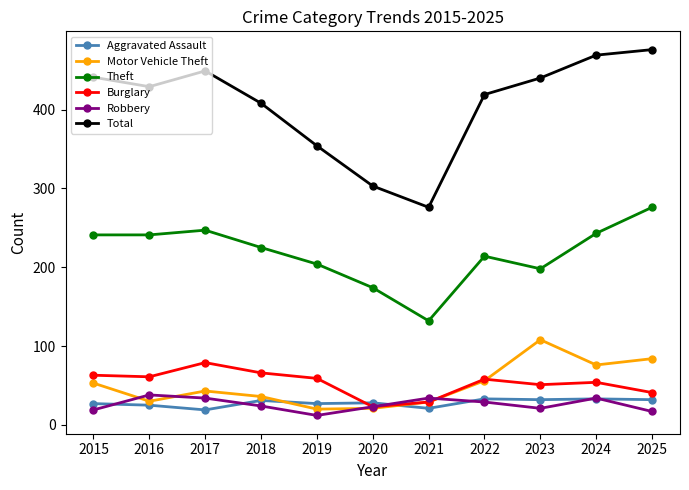

At how many categories does at least one series exceed 286?

10